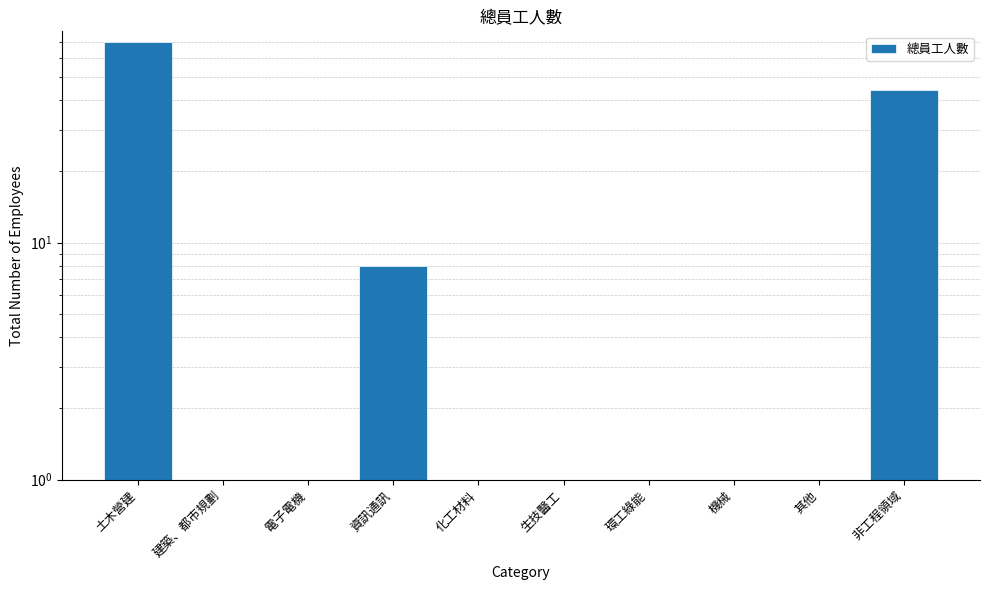

Reading left to right, extract all data points from this chart.

土木營建=70	建築、都市規劃=0	電子電機=0	資訊通訊=8	化工材料=0	生技醫工=0	環工綠能=0	機械=0	其他=0	非工程領域=44